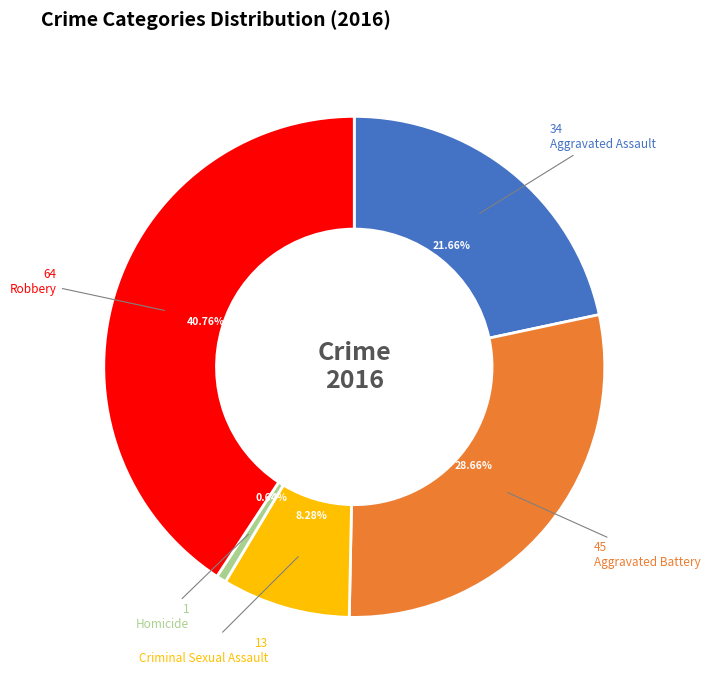

Count the number of slices in the pie.

5